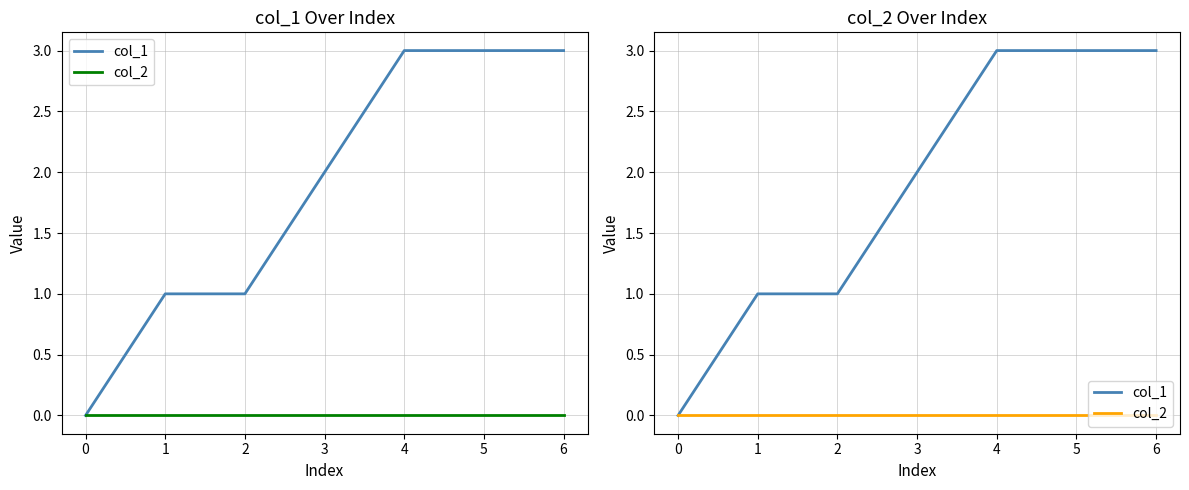

At how many categories does at least one series exceed 0?

6